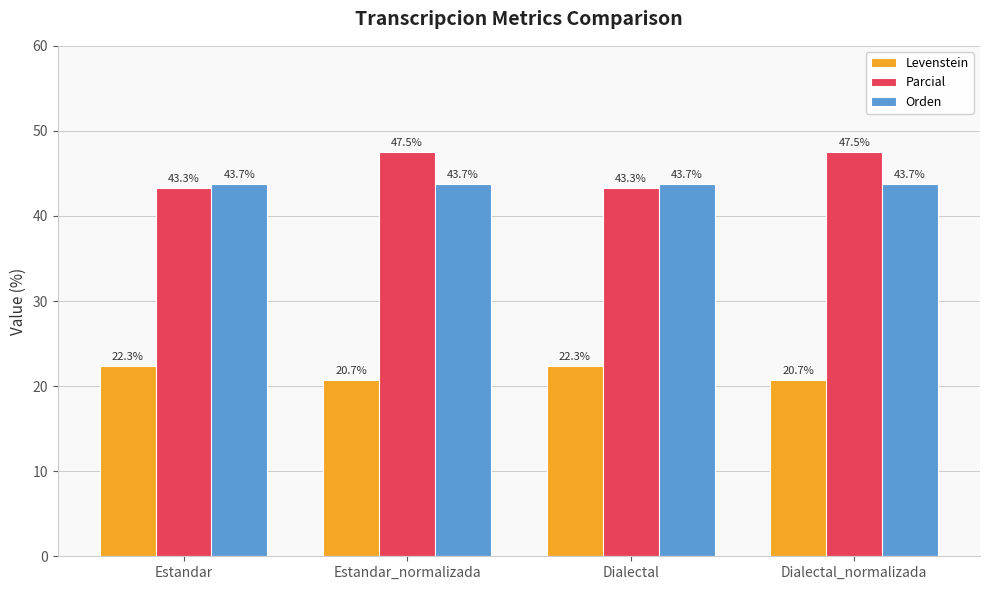

What value does the Levenstein series have at Dialectal_normalizada?

20.7